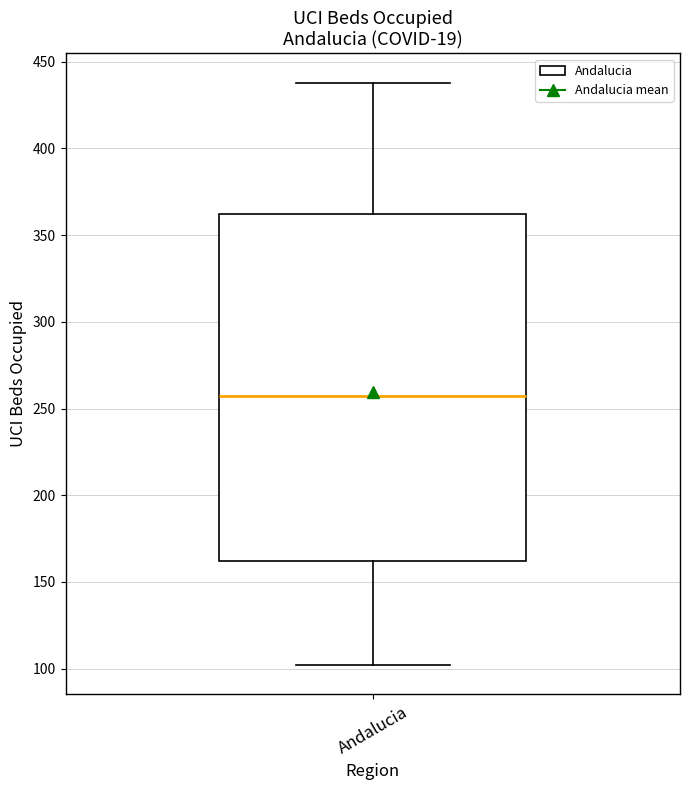

Read this box plot against the y-axis: the position of the median line, the range covered by the box, and the ends of both whiskers. The values are not printed on the chart, so give them approximately, as read against the axis.

median 255, box 160 to 360, whiskers 100 to 440